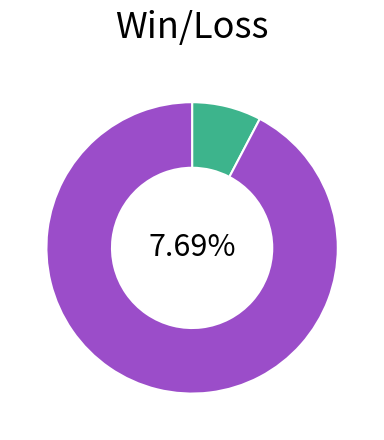

The W slice represents 2% of the pie. True or false?

False